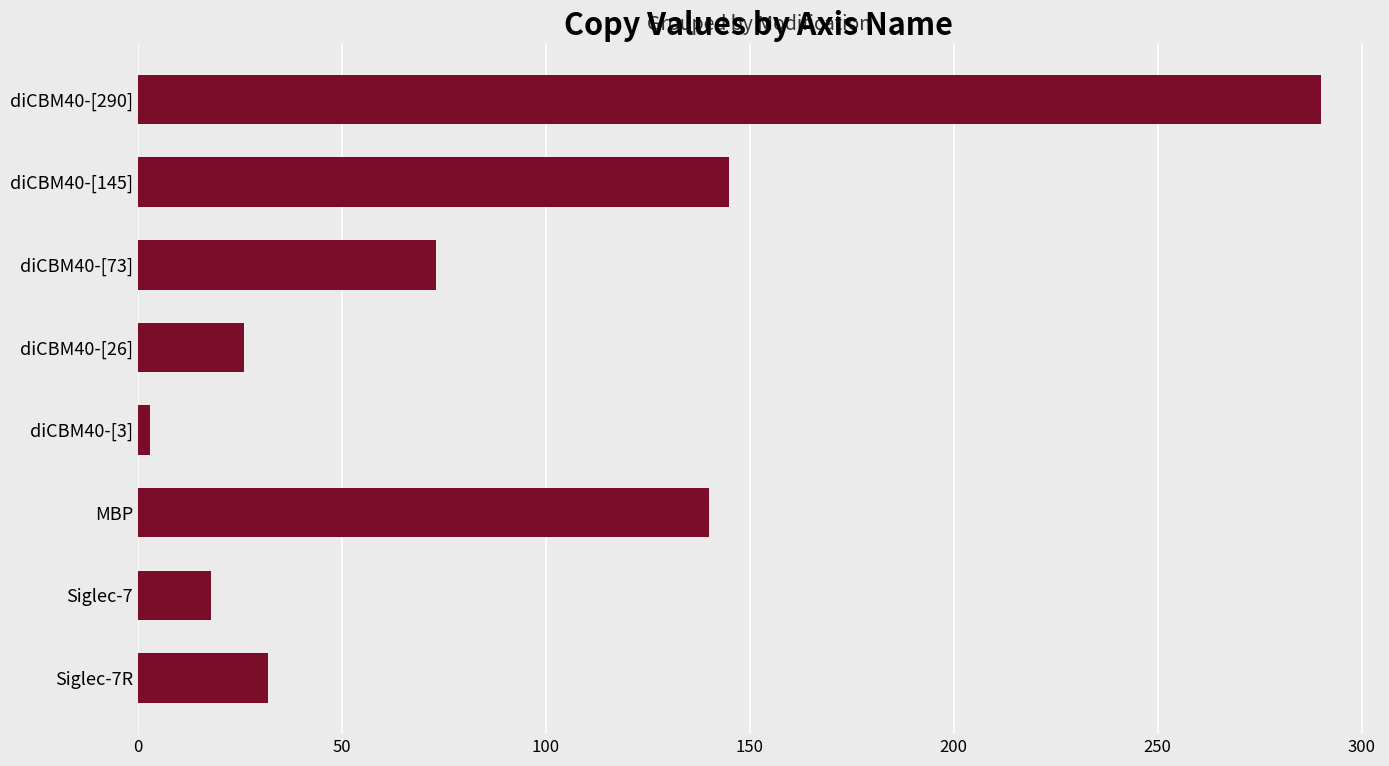

The chart shows a value of 26 at diCBM40-[26]. True or false?

True